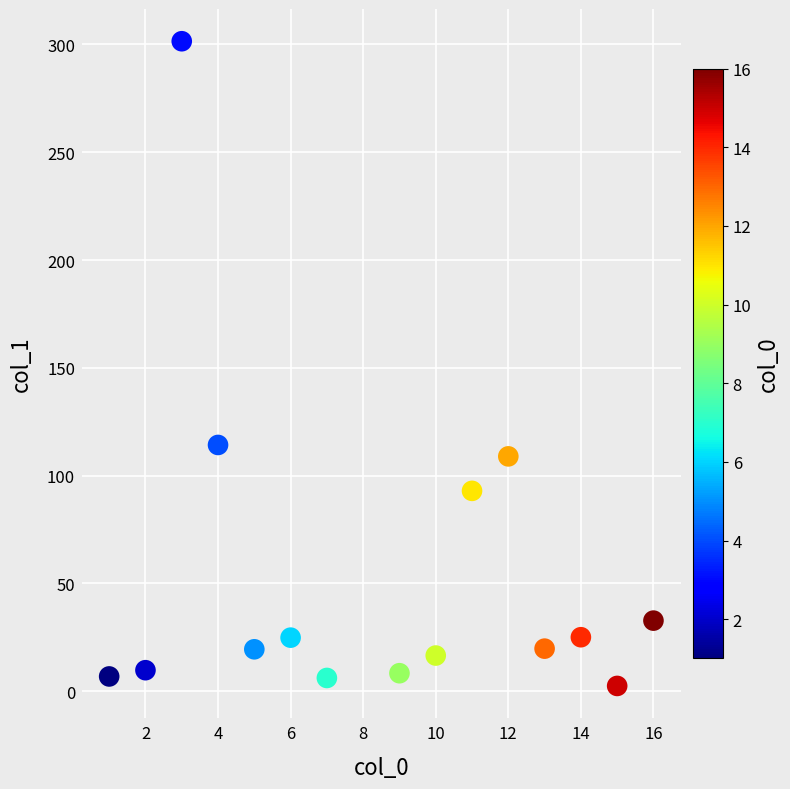

What Y value in the scatter plot is closest to 151?

114.2